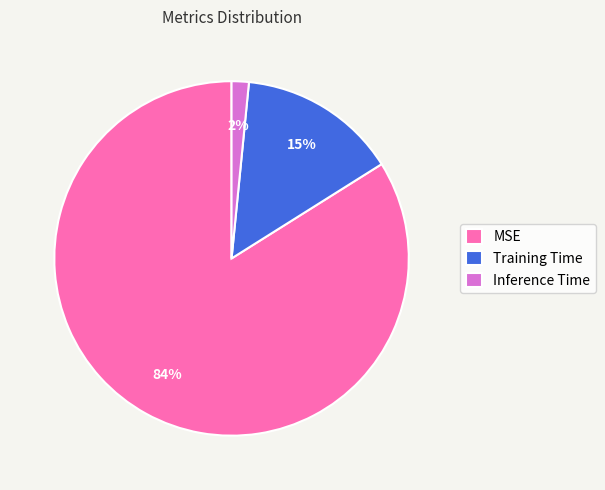

Rank the categories by value from lowest to highest.

Inference Time, Training Time, MSE